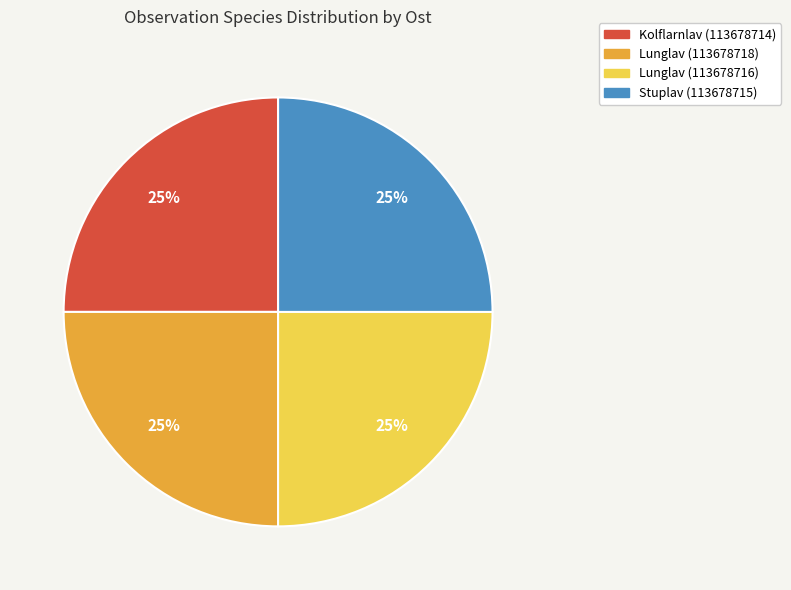

Approximately how many times larger is the value at Stuplav (113678715) compared to Lunglav (113678716)?

1.0